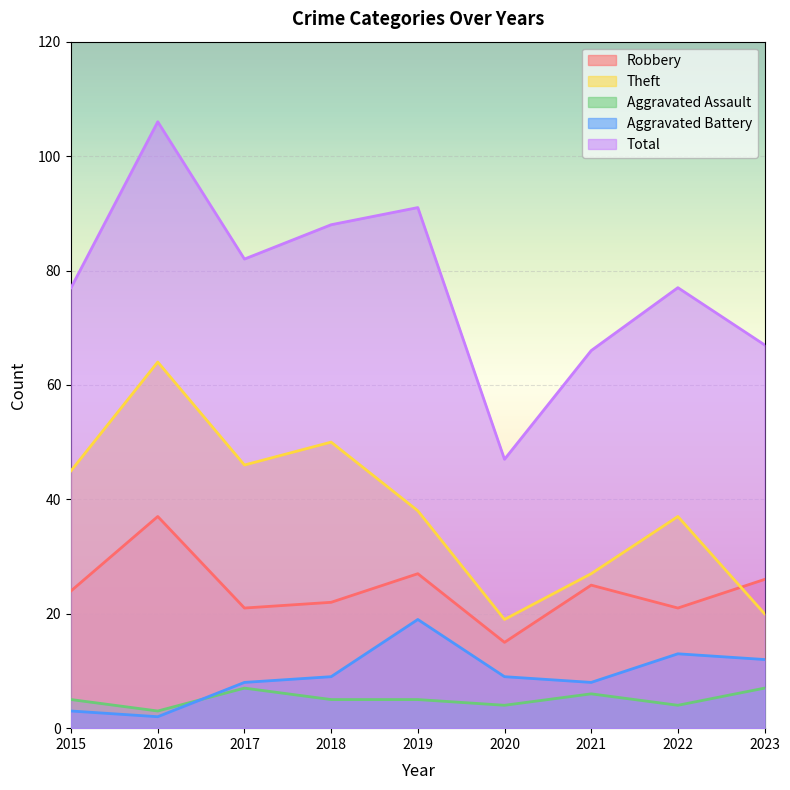

Reading left to right, extract all data points from this chart.

Robbery: 2015=24	2016=37	2017=21	2018=22	2019=27	2020=15	2021=25	2022=21	2023=26
Theft: 2015=45	2016=64	2017=46	2018=50	2019=38	2020=19	2021=27	2022=37	2023=20
Aggravated Assault: 2015=5	2016=3	2017=7	2018=5	2019=5	2020=4	2021=6	2022=4	2023=7
Aggravated Battery: 2015=3	2016=2	2017=8	2018=9	2019=19	2020=9	2021=8	2022=13	2023=12
Total: 2015=77	2016=106	2017=82	2018=88	2019=91	2020=47	2021=66	2022=77	2023=67